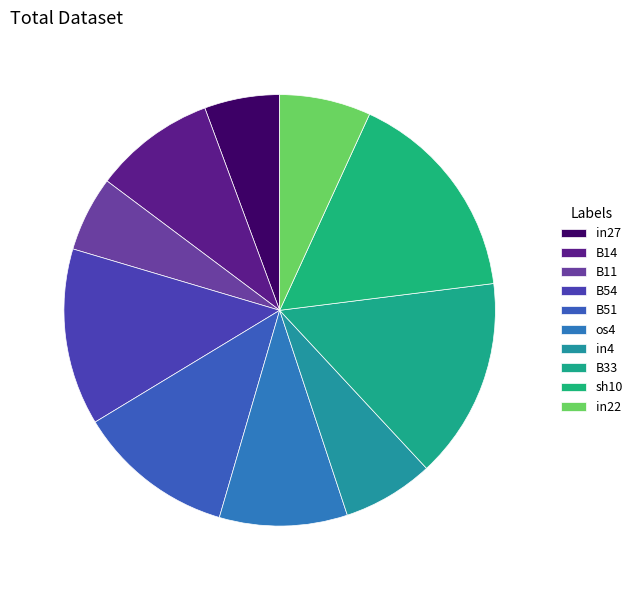

To the nearest percent, what is the combined percentage of in22 and os4?

16%